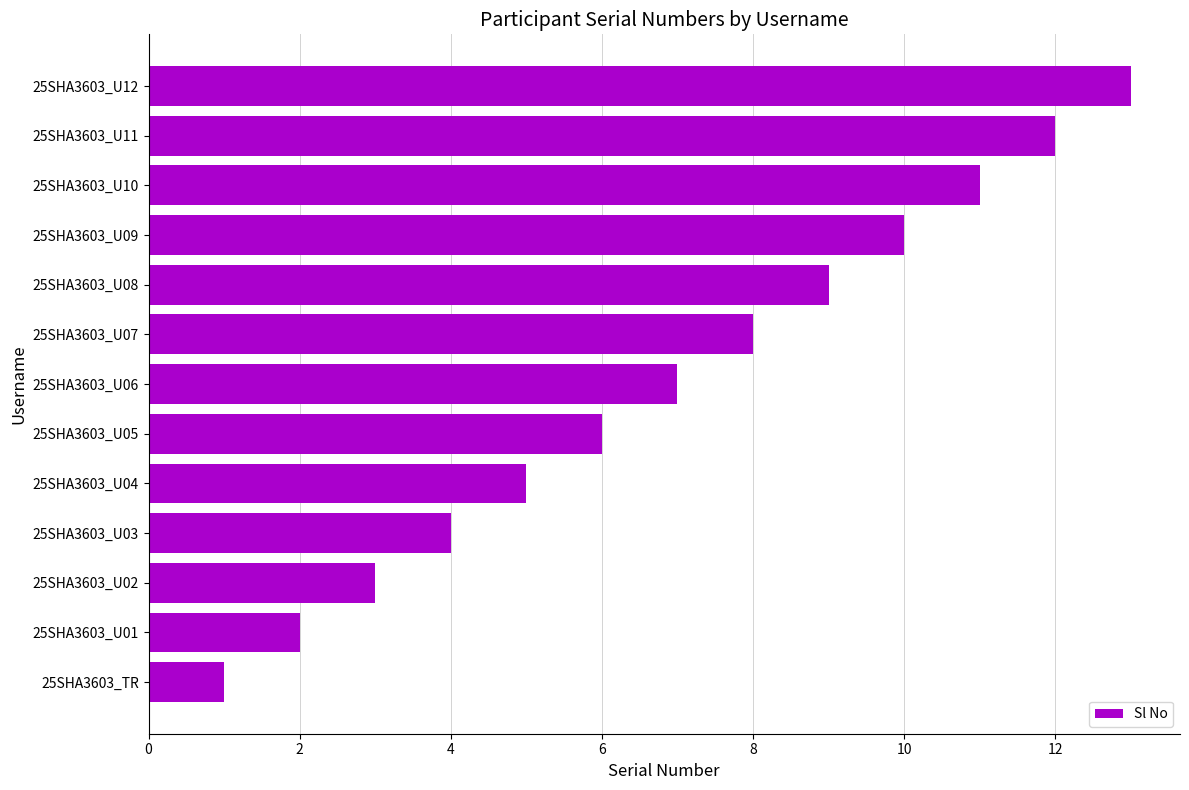

What is the sum of all values?

91